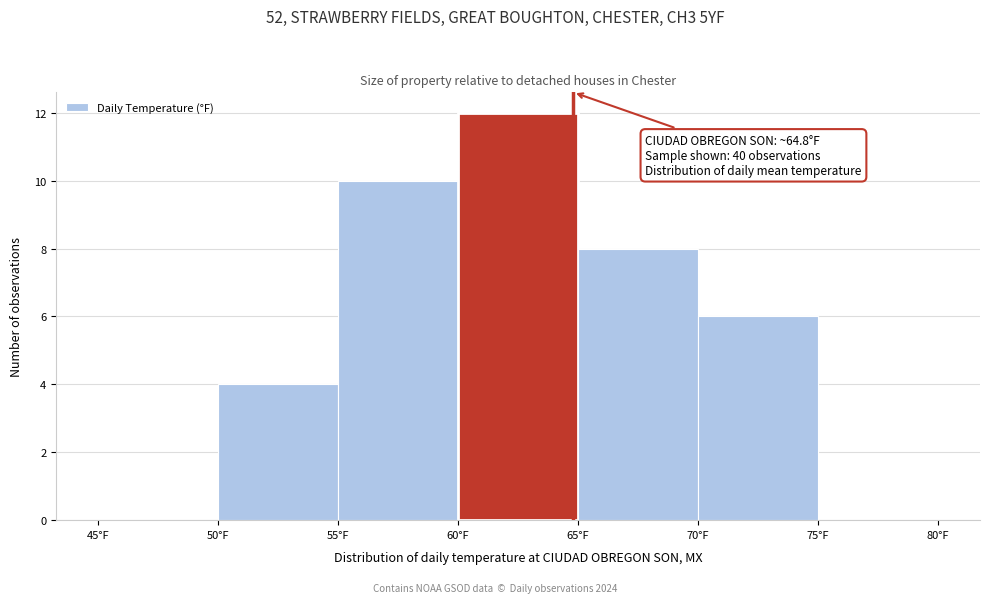

Over which range of the x-axis is the bar tallest?

60 to 65